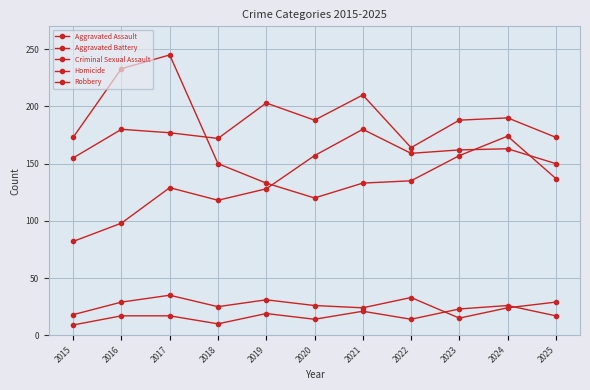

Between 2017 and 2019, which series saw the biggest shift?

Robbery